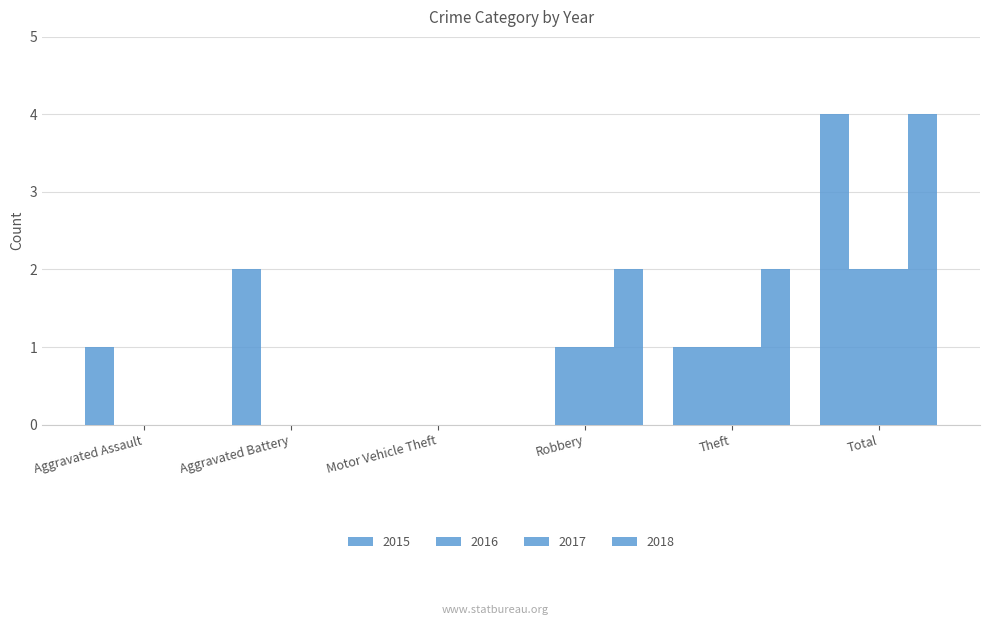

How many groups of bars are there?

6